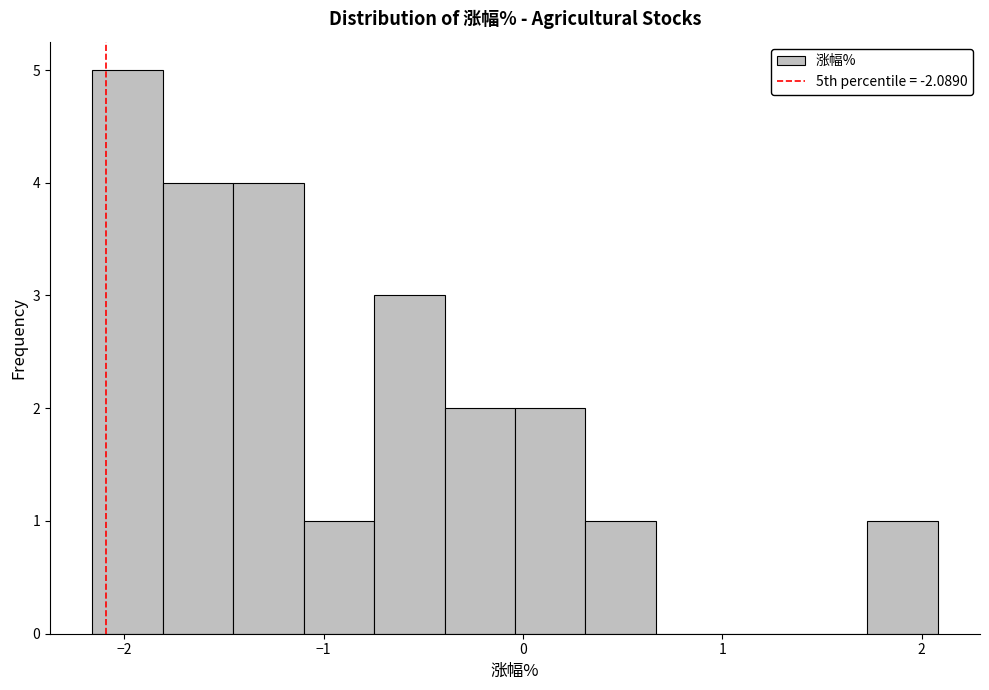

Around what value on the x-axis is the tallest bar? Give the approximate position of its centre, as read against the axis.

-2.0